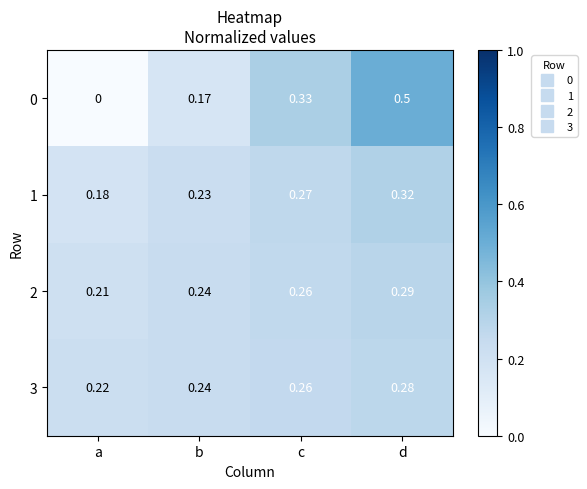

At how many categories does at least one series exceed 0?

4